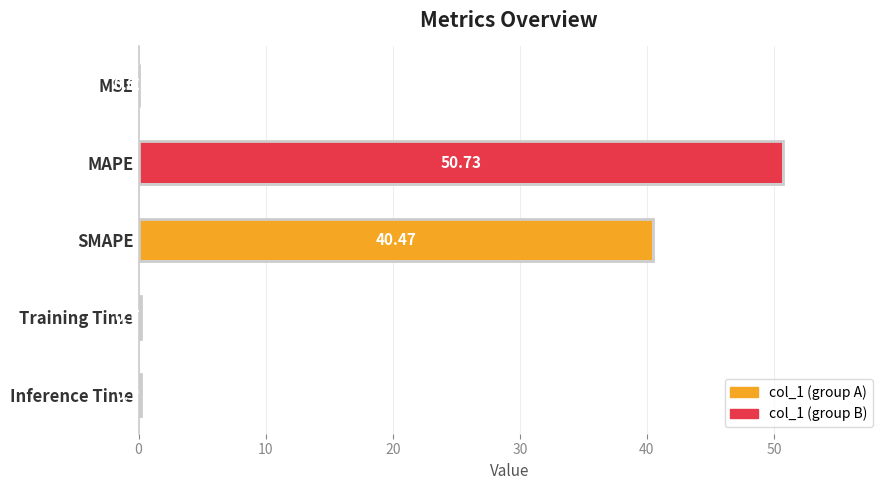

What is the sum of the values at SMAPE and MSE?

40.5